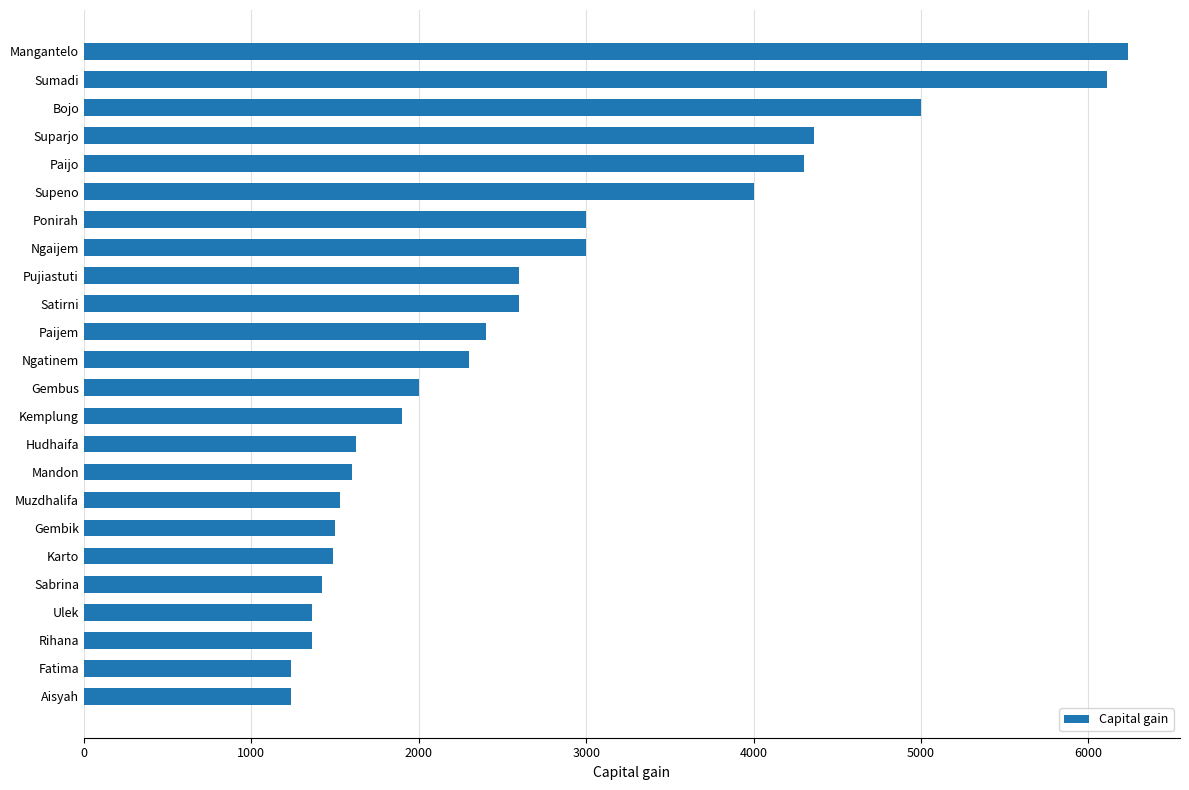

What is the maximum value shown in the chart?

6235